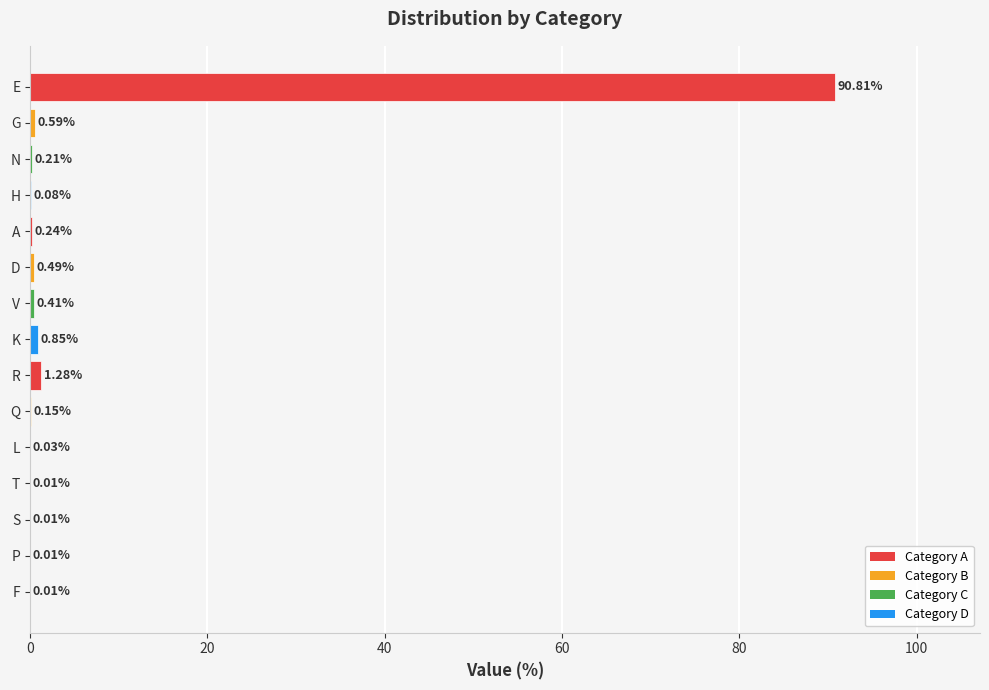

Which category has the highest value across all series?

E